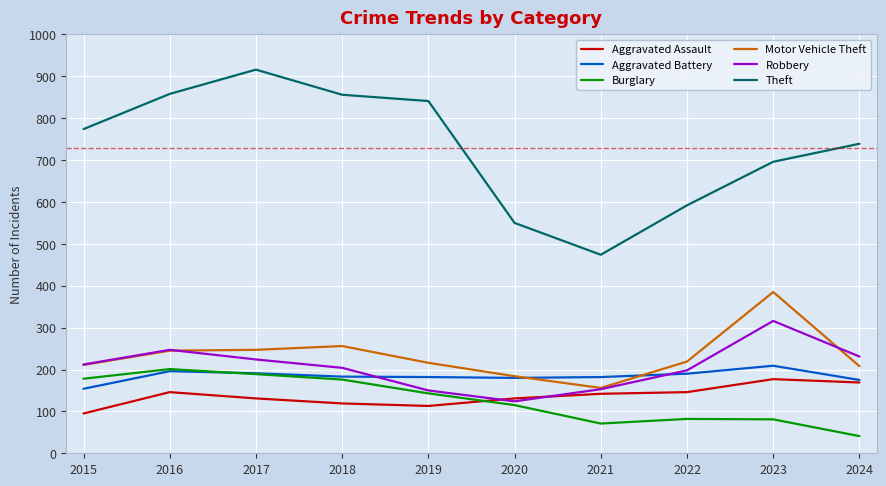

What are all the series names shown in the legend?

Aggravated Assault, Aggravated Battery, Burglary, Motor Vehicle Theft, Robbery, Theft